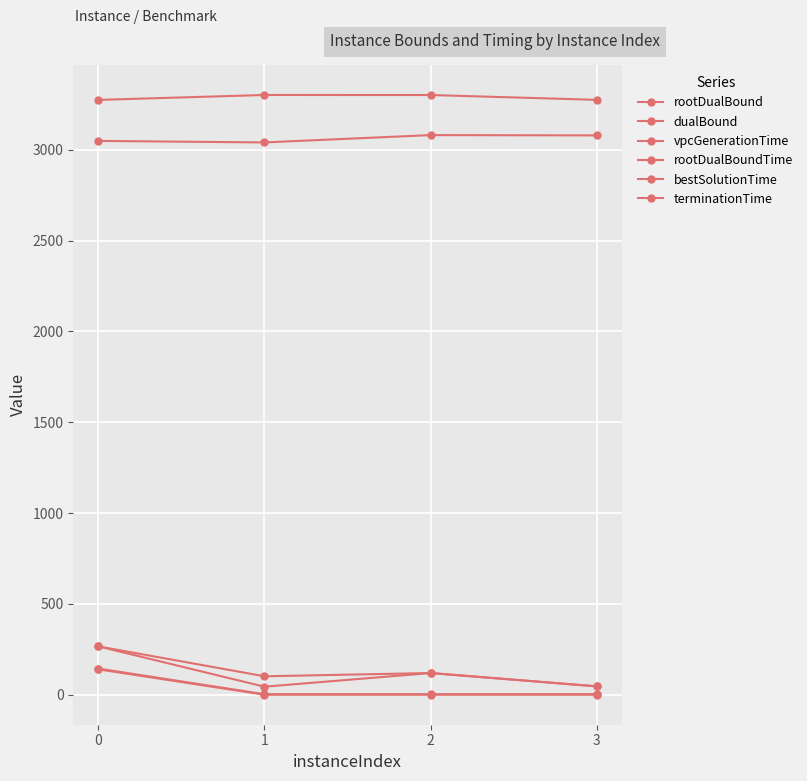

Which has a higher value, 1 or 2?

2